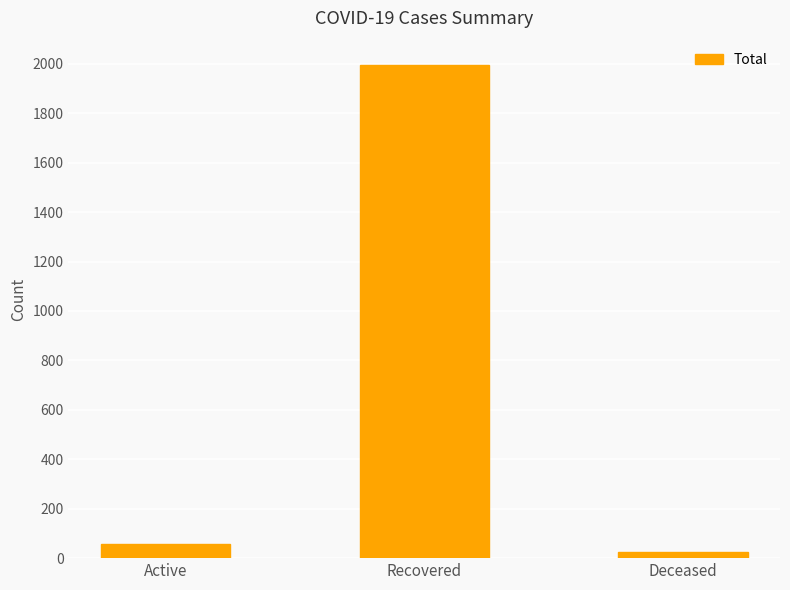

Reading left to right, transcribe all the data shown in this chart.

59	1994	25